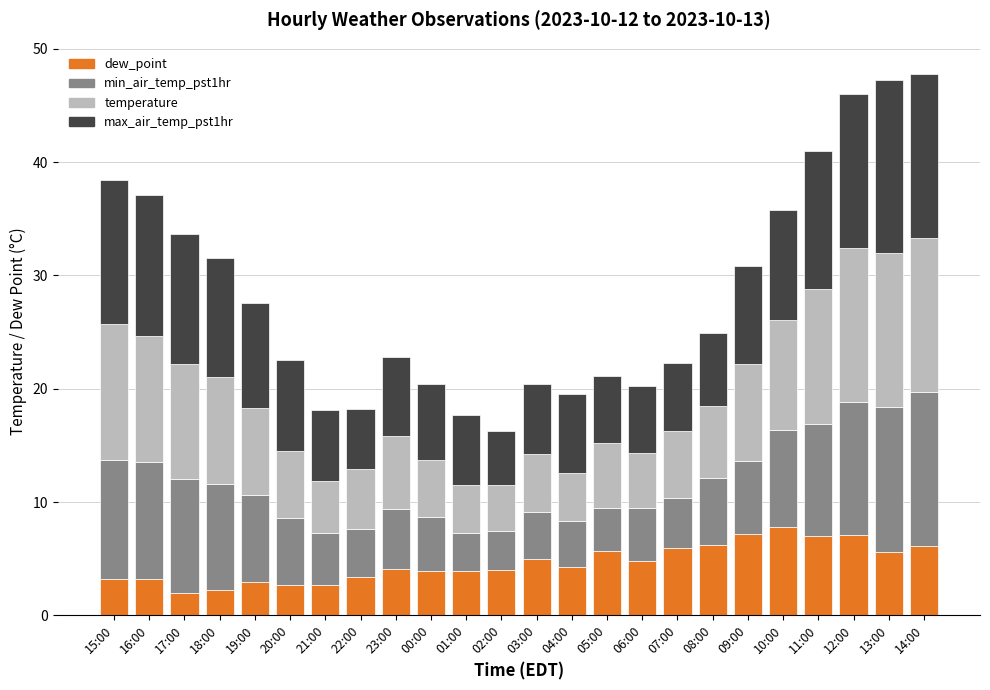

What is the total value across all series at 08:00?

24.9